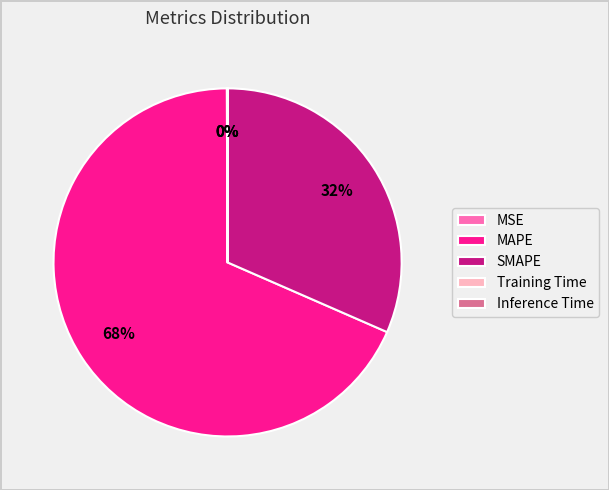

What is the ratio of the value at SMAPE to the value at MAPE?

0.5